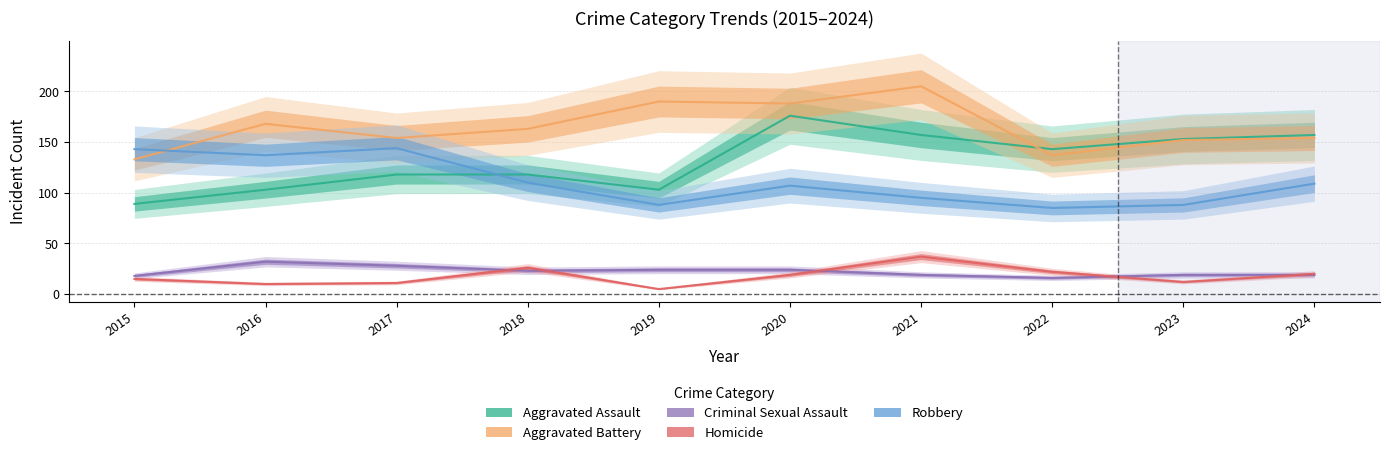

Where is Aggravated Battery nearest to the value 169?

2016